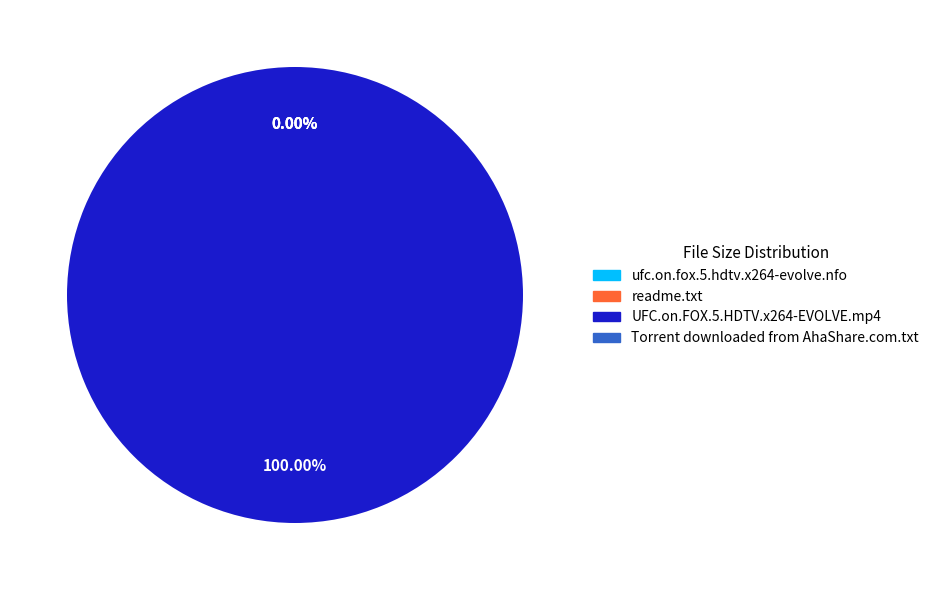

What is the majority slice?

UFC.on.FOX.5.HDTV.x264-EVOLVE.mp4